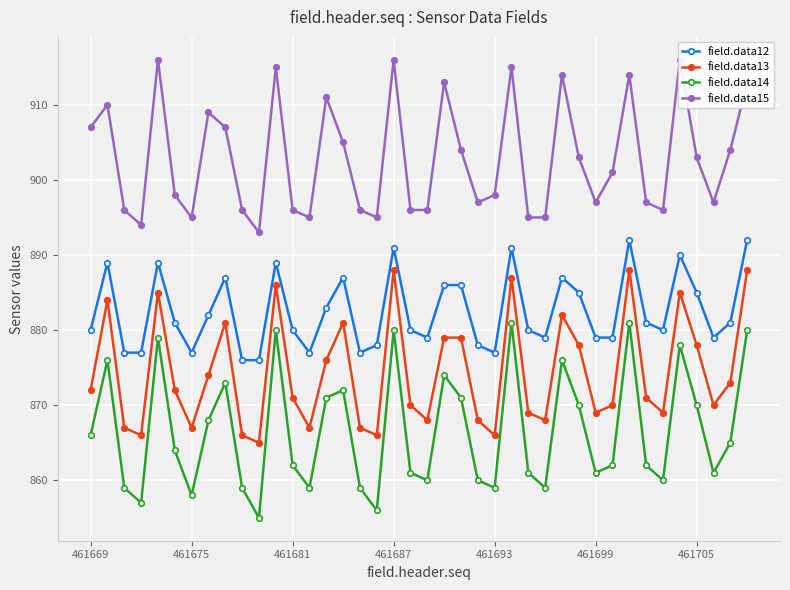

True or false: field.data14 and field.data13 cross at least once.

False